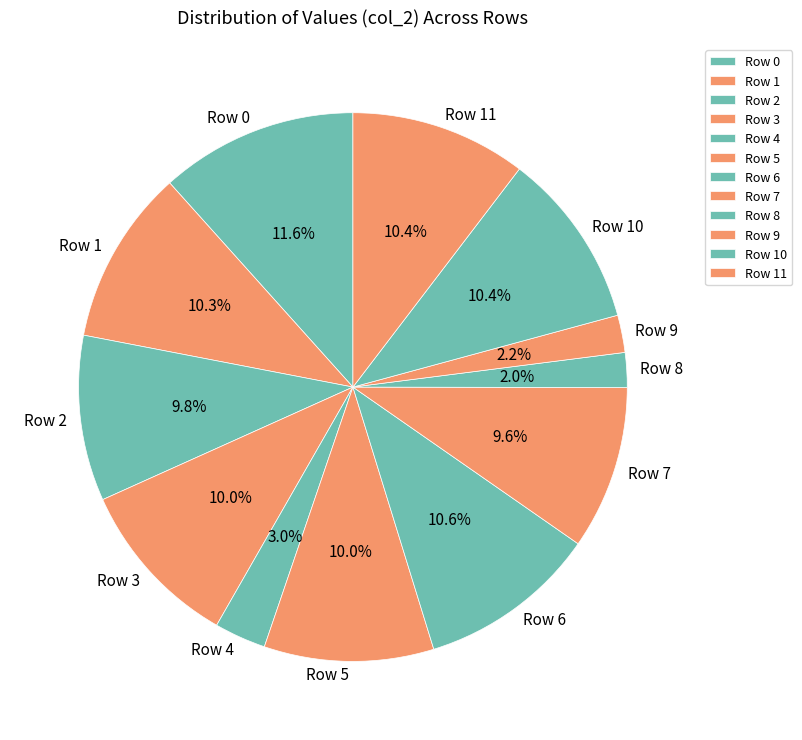

Is Row 8 the majority of the pie?

No